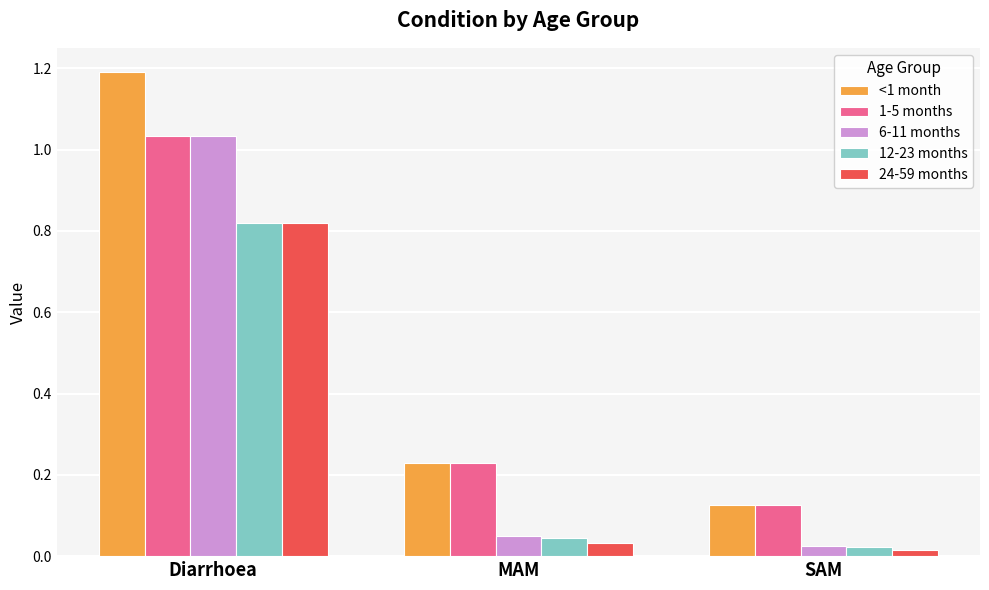

The value of 1-5 months at SAM is 0.0. True or false?

False